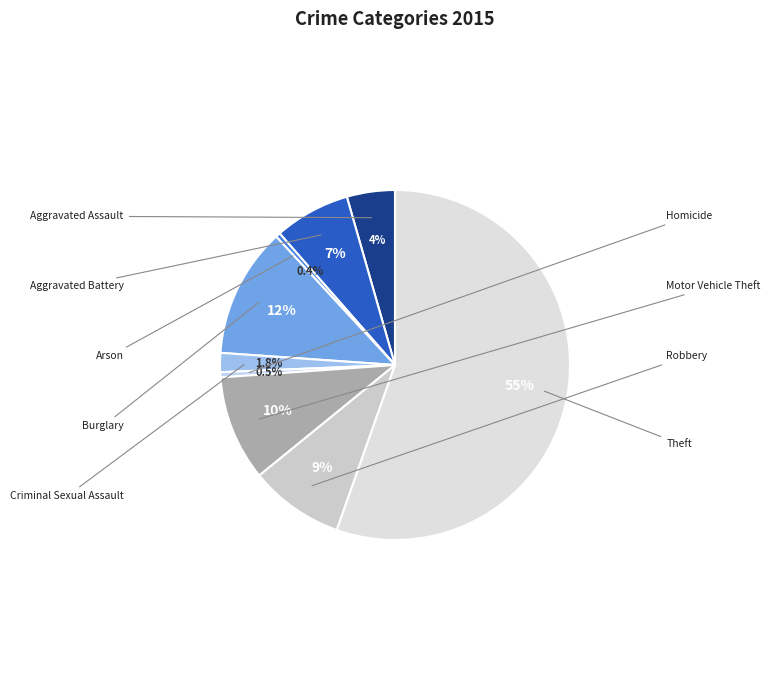

How many segments does this pie chart have?

9